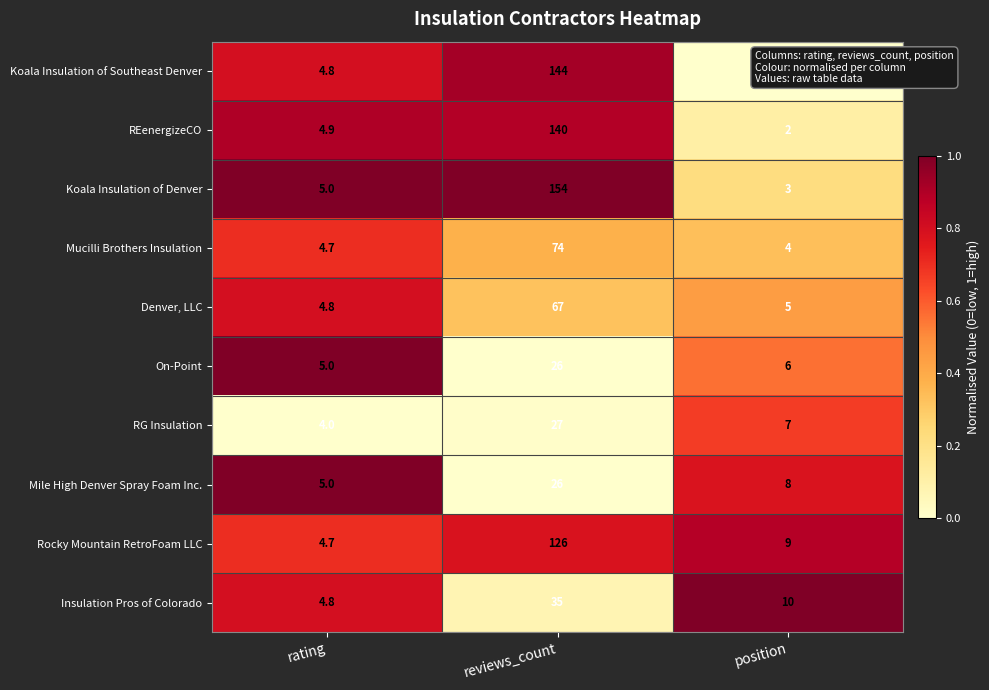

What is the difference between the maximum and minimum values in the Insulation Pros of Colorado series?

30.2